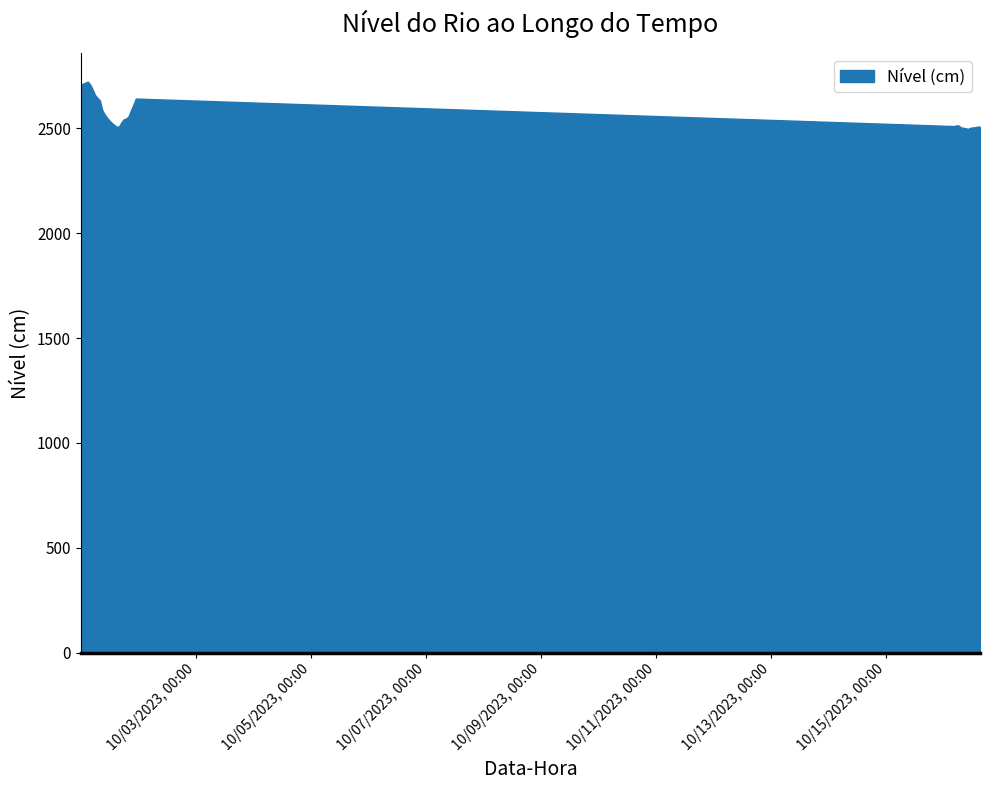

What is the value of the 8th point from the left?

2644.5